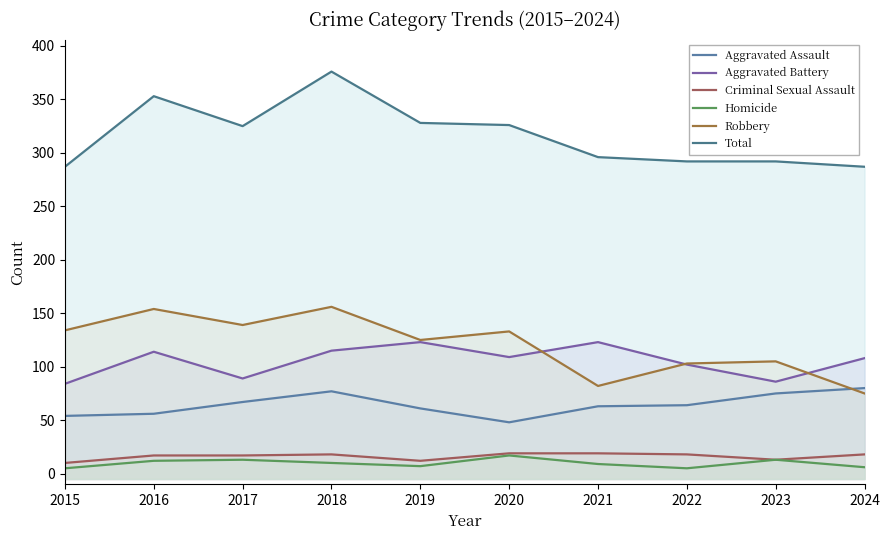

In Total, how many points are higher than both neighbors (excluding endpoints)?

2